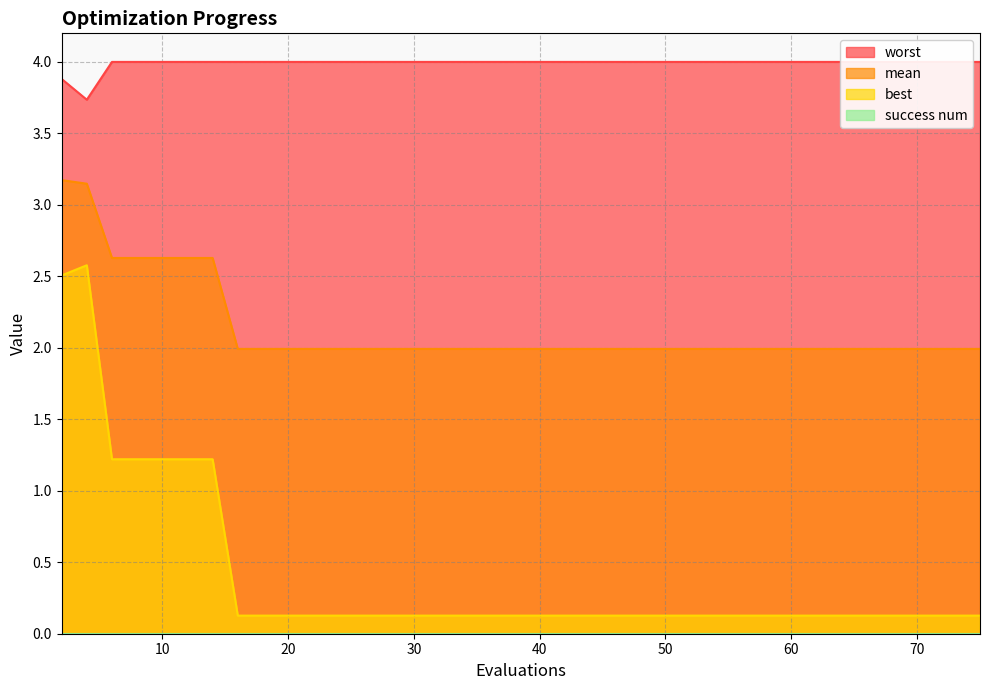

What is the value of the worst point at the 2nd from the left?

3.7